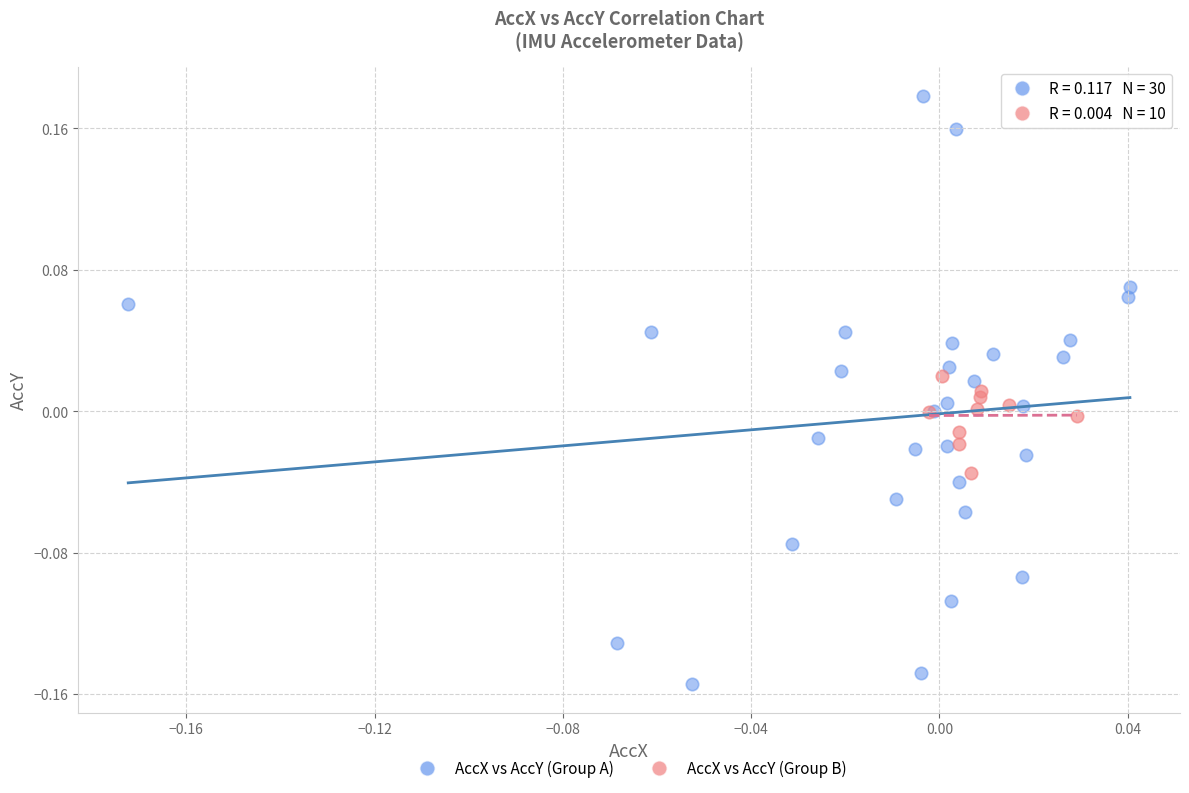

What are all the series names shown in the legend?

AccX vs AccY (Group A), AccX vs AccY (Group B)